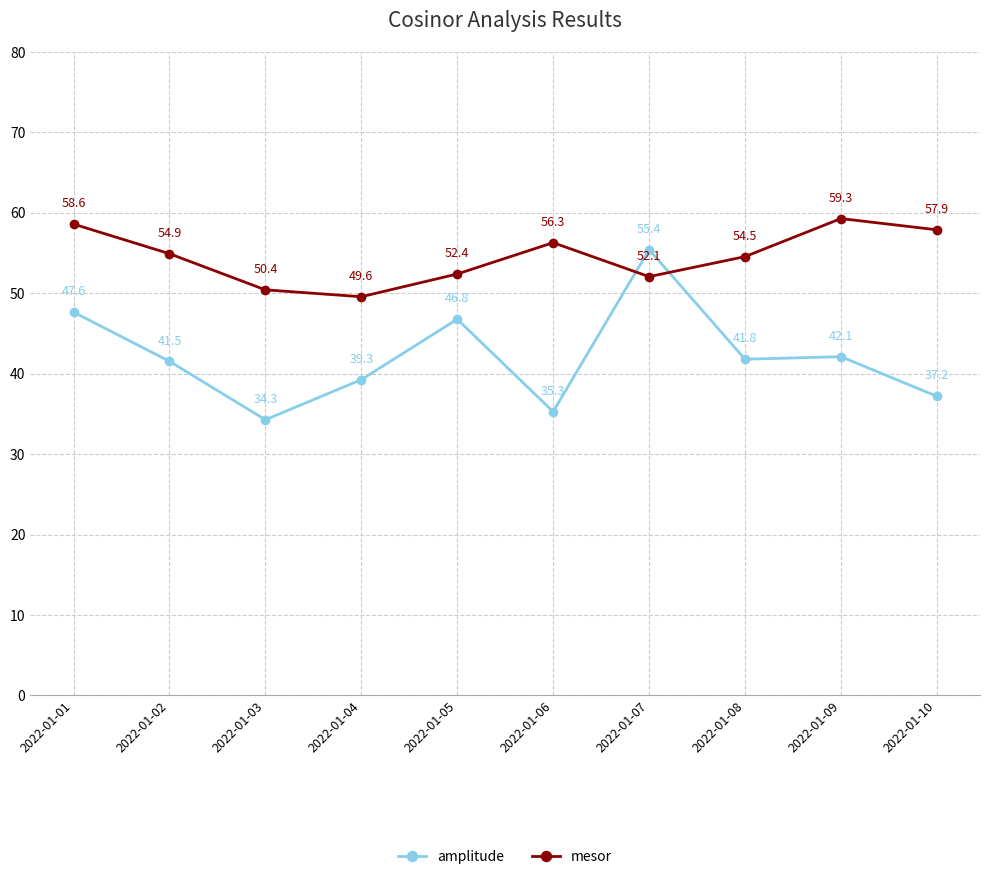

What is the sum of all amplitude values?

421.2